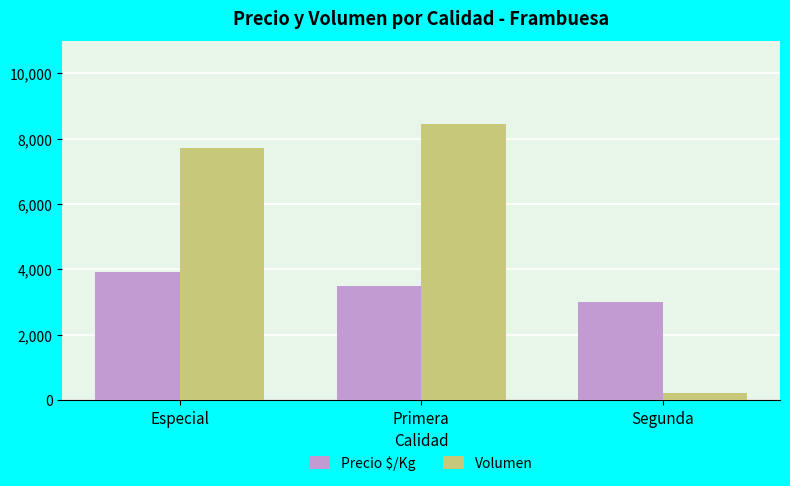

Which series has the largest total across all categories?

Volumen